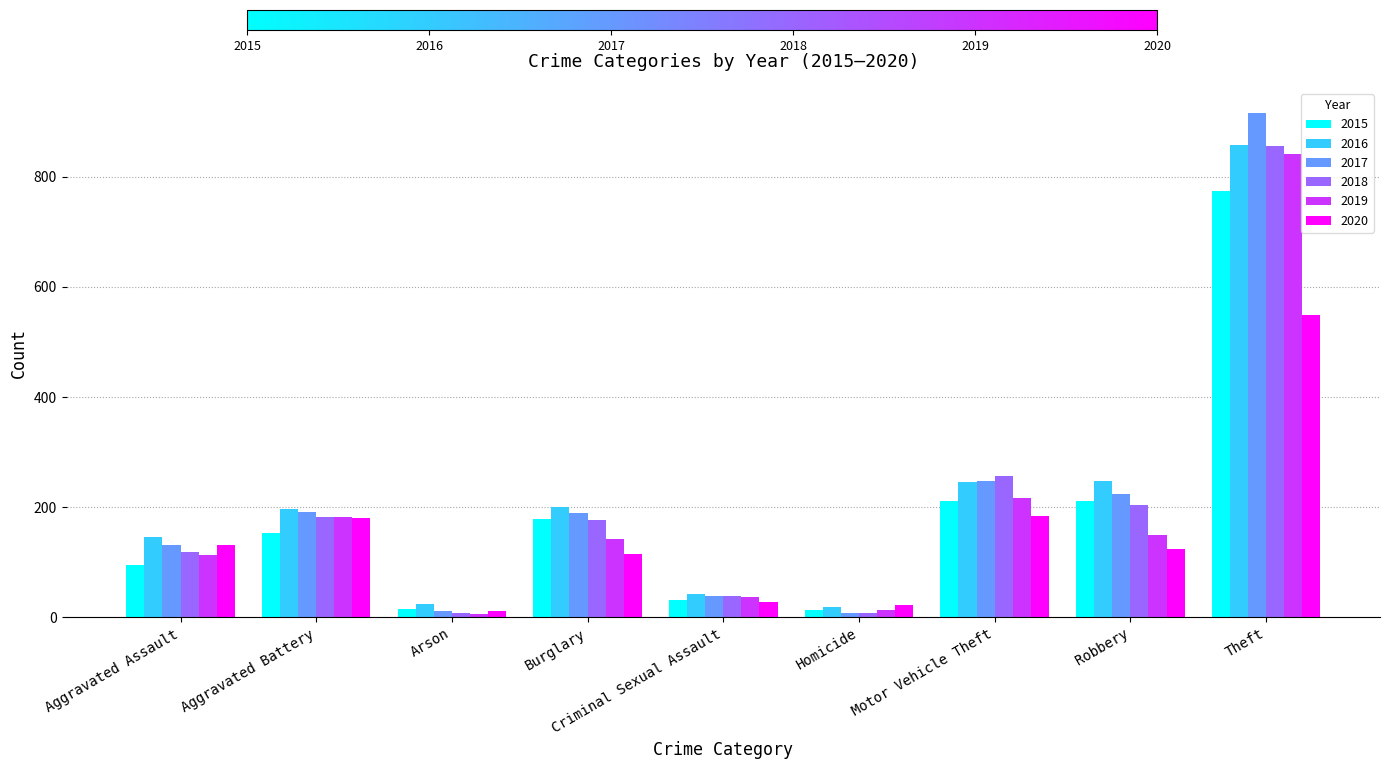

How many data points in 2019 are less than 143?

4